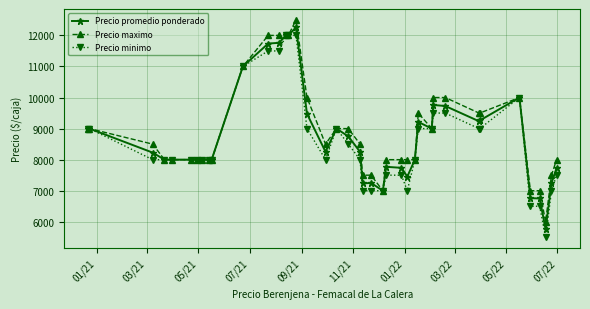

What is the difference between the maximum and minimum values in the Precio maximo series?

6500